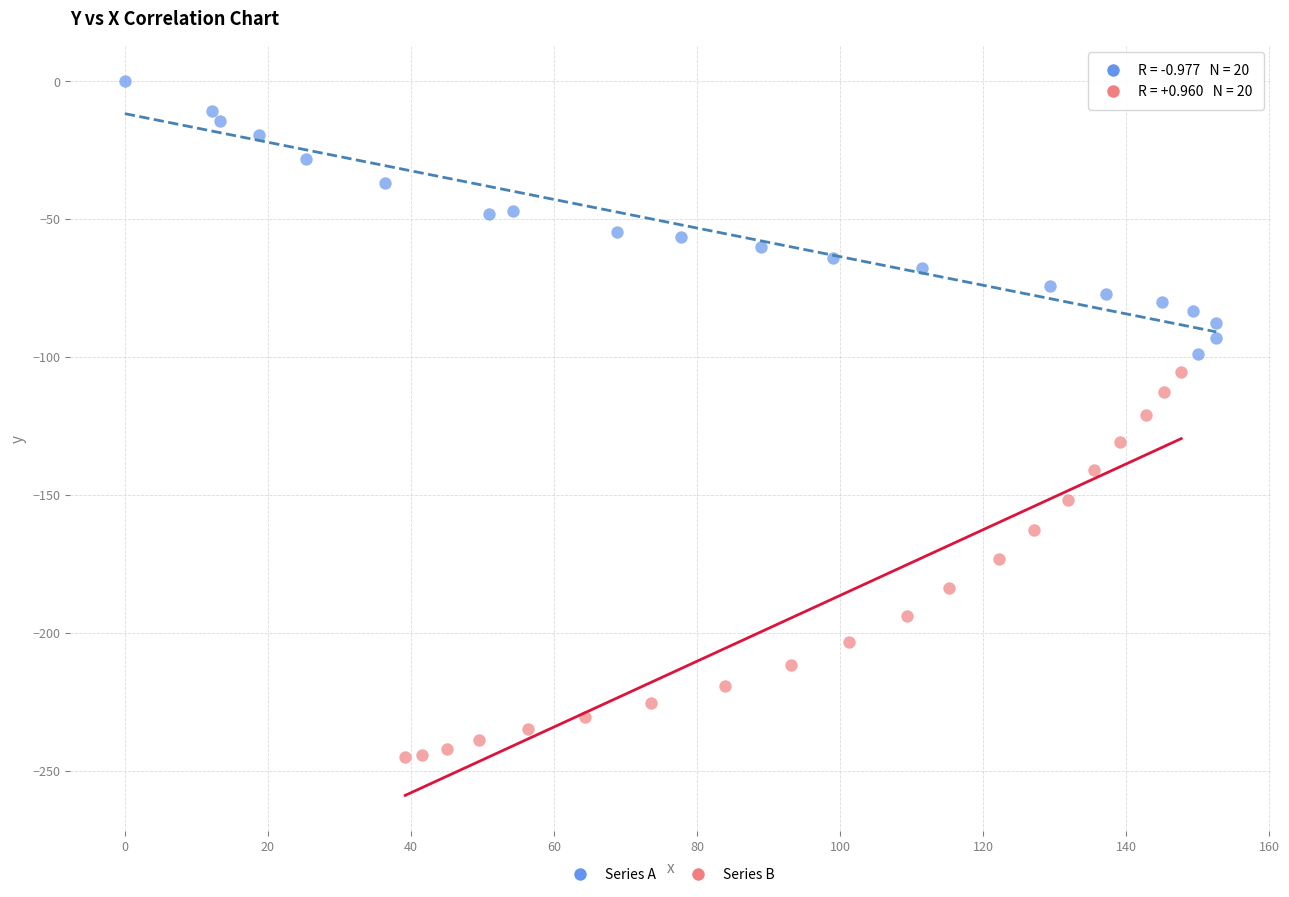

Which series reaches the minimum Y coordinate?

Series B